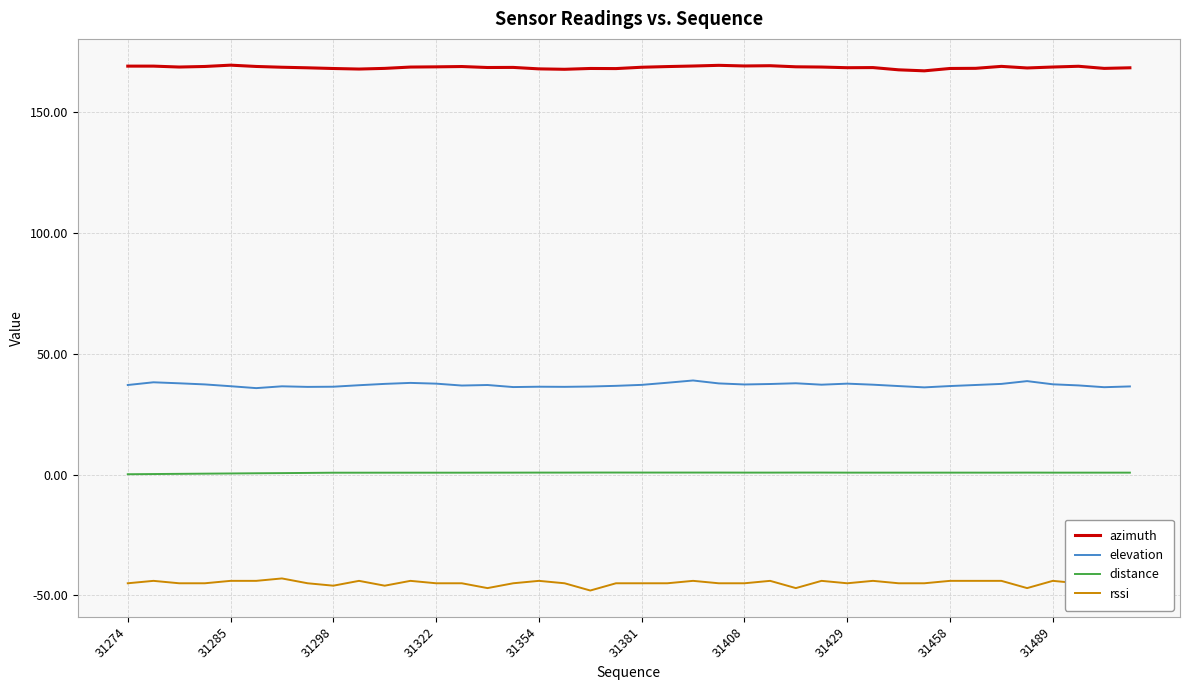

Which series has the largest total across all categories?

azimuth